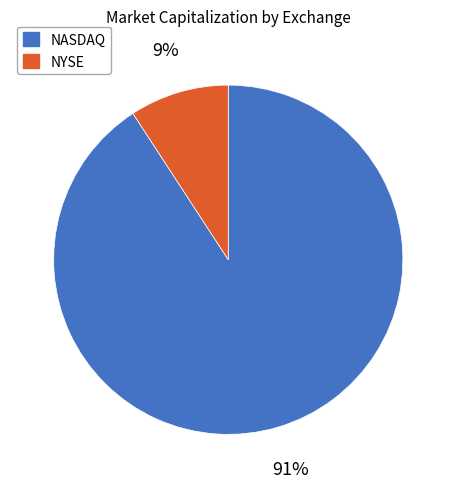

Is there any slice that represents more than half of the pie?

Yes